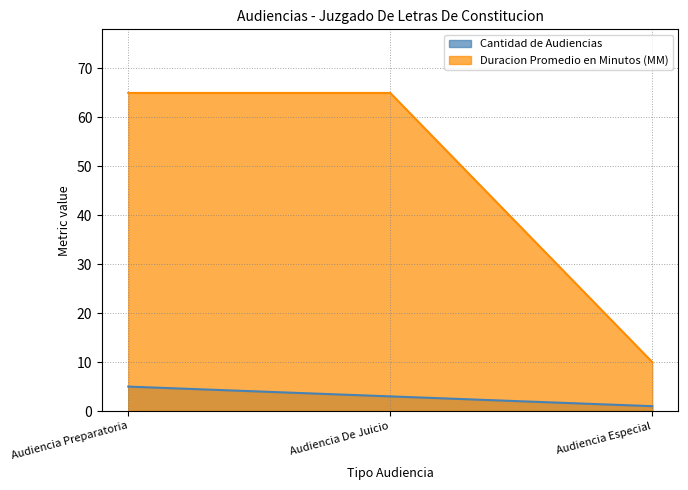

What position from the right is Audiencia Preparatoria?

3